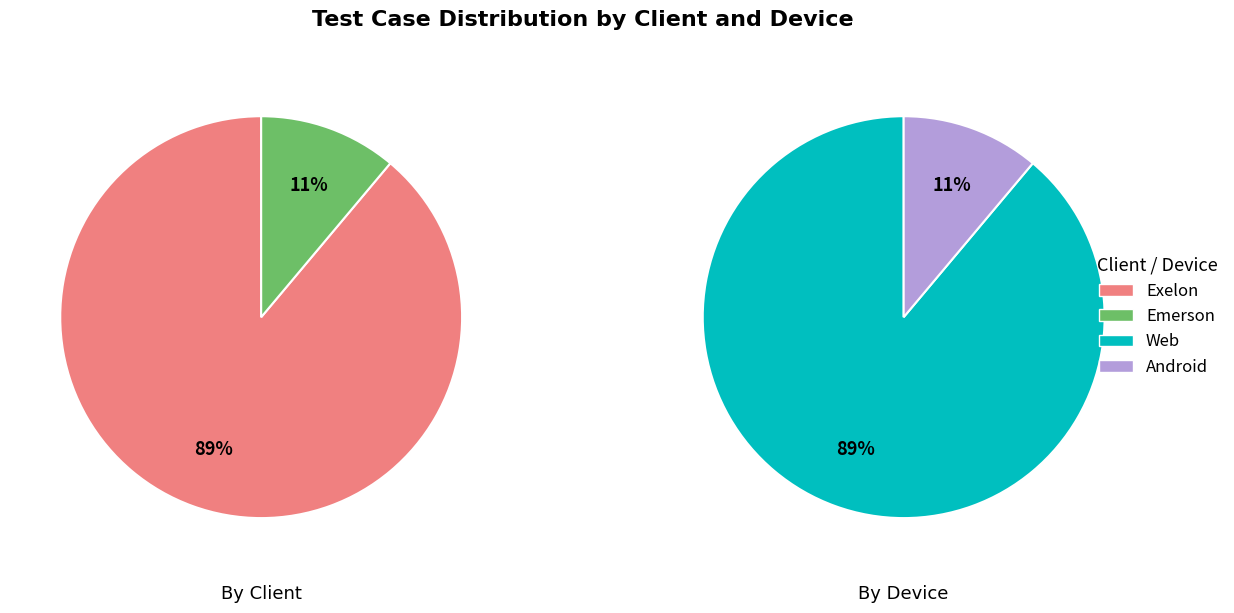

To the nearest percent, what is the average slice percentage?

50%